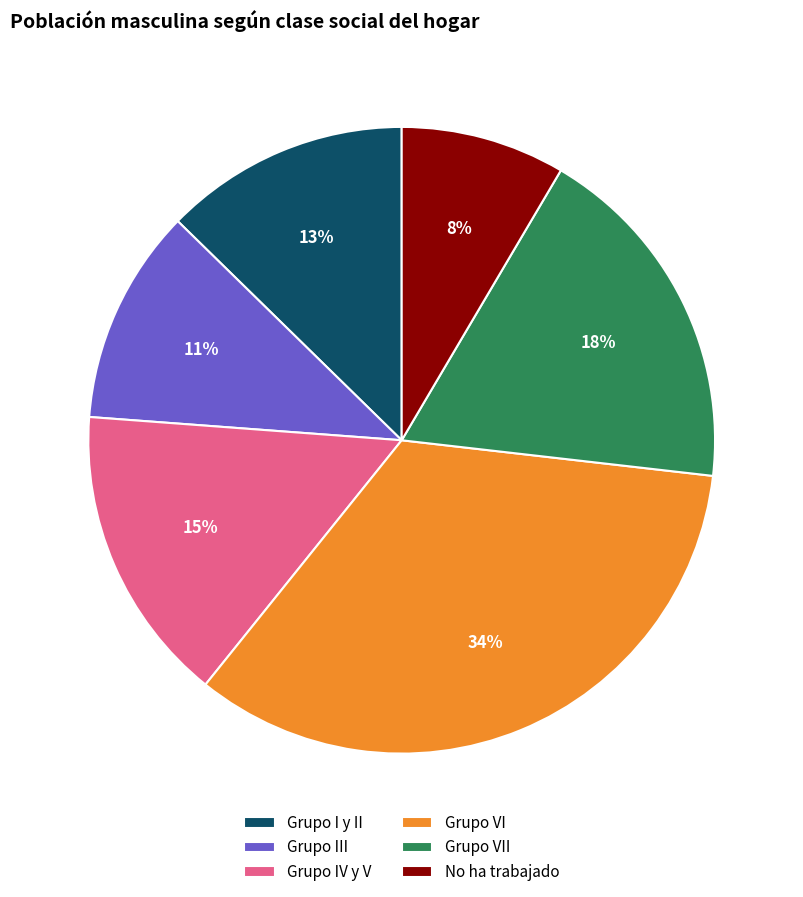

To the nearest percent, what is the average slice percentage?

17%